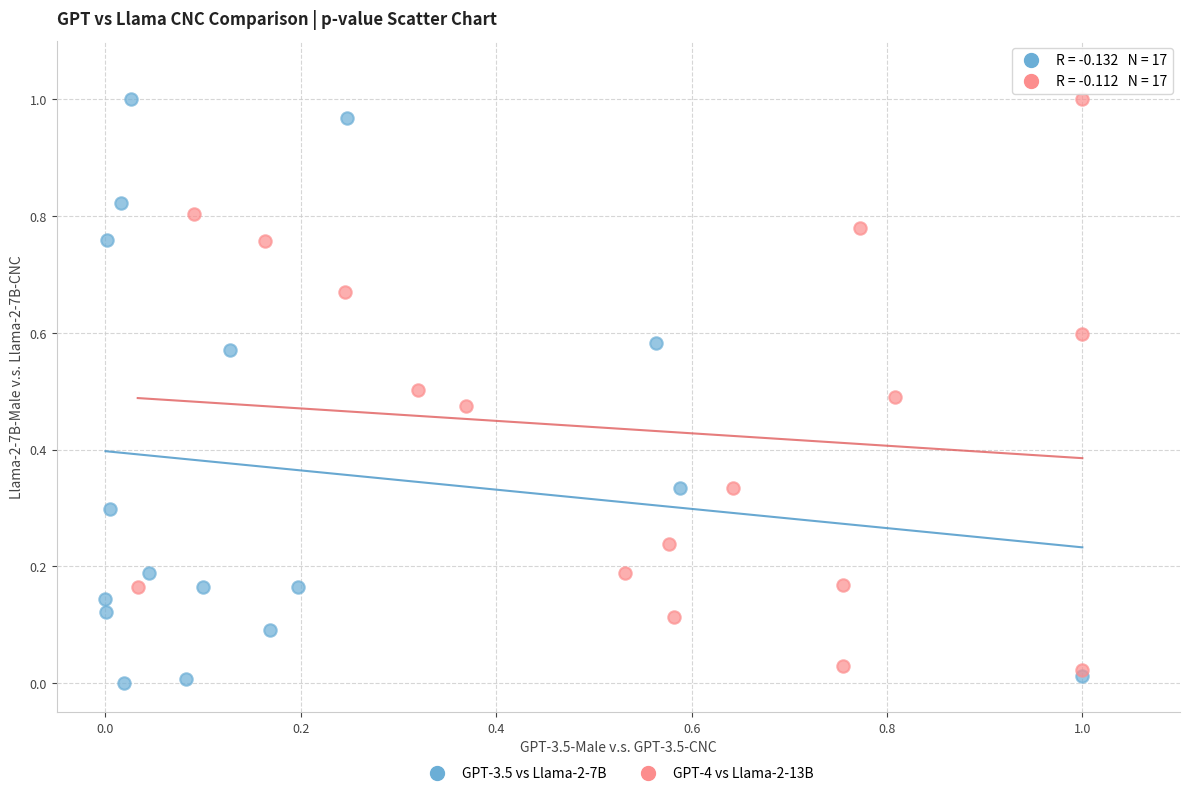

Which series has the widest spread of Y values?

GPT-3.5 vs Llama-2-7B